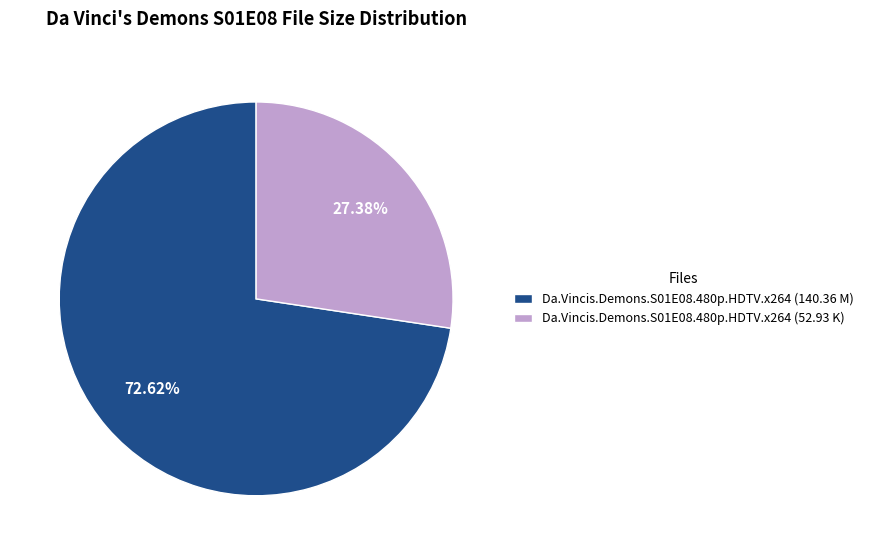

Is Da.Vincis.Demons.S01E08.480p.HDTV.x264 (52.93 K) the majority of the pie?

No